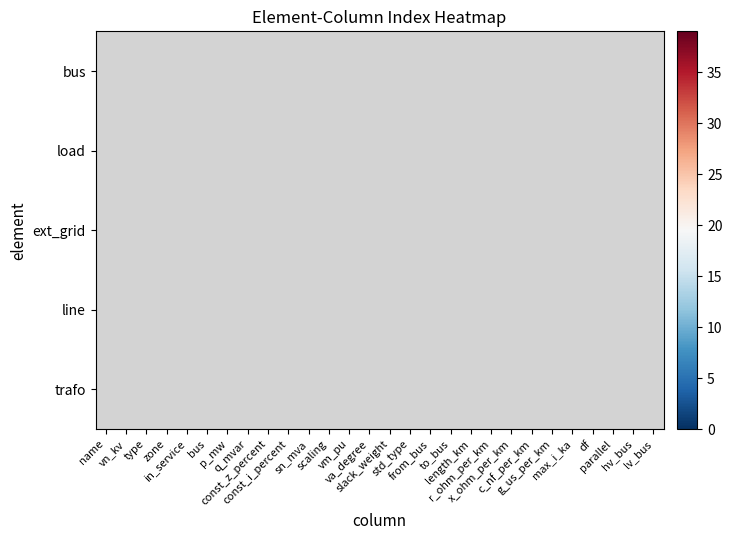

Which category has the highest value across all series?

sn_mva